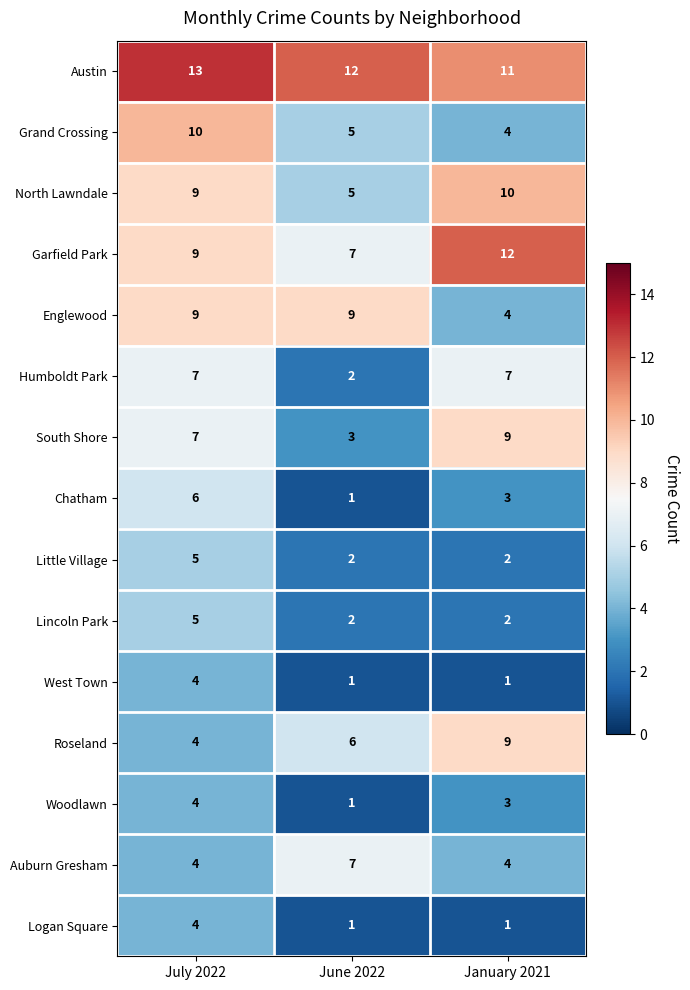

The Lincoln Park series shows 2 at January 2021. True or false?

True